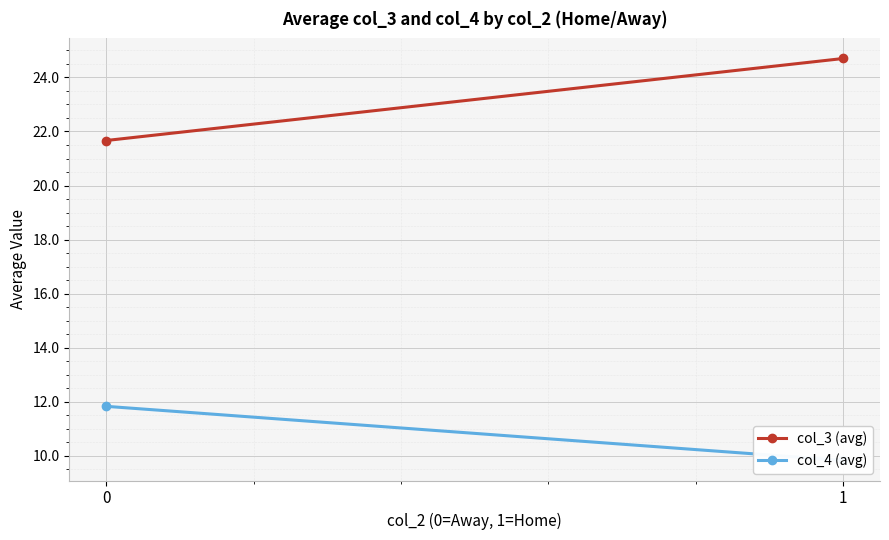

Which category has the lowest value across all series?

1